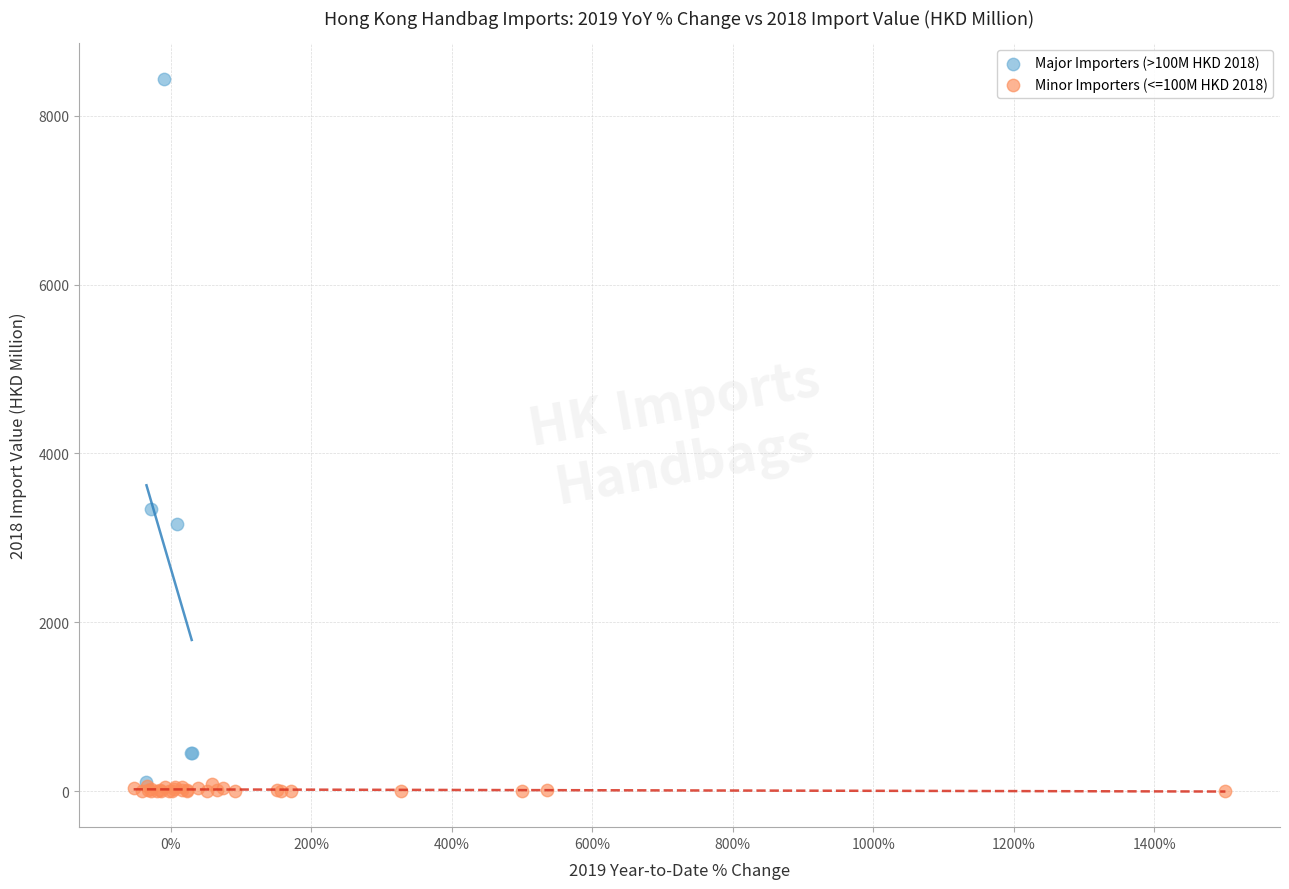

Which series reaches the maximum Y coordinate?

Major Importers (>100M HKD 2018)